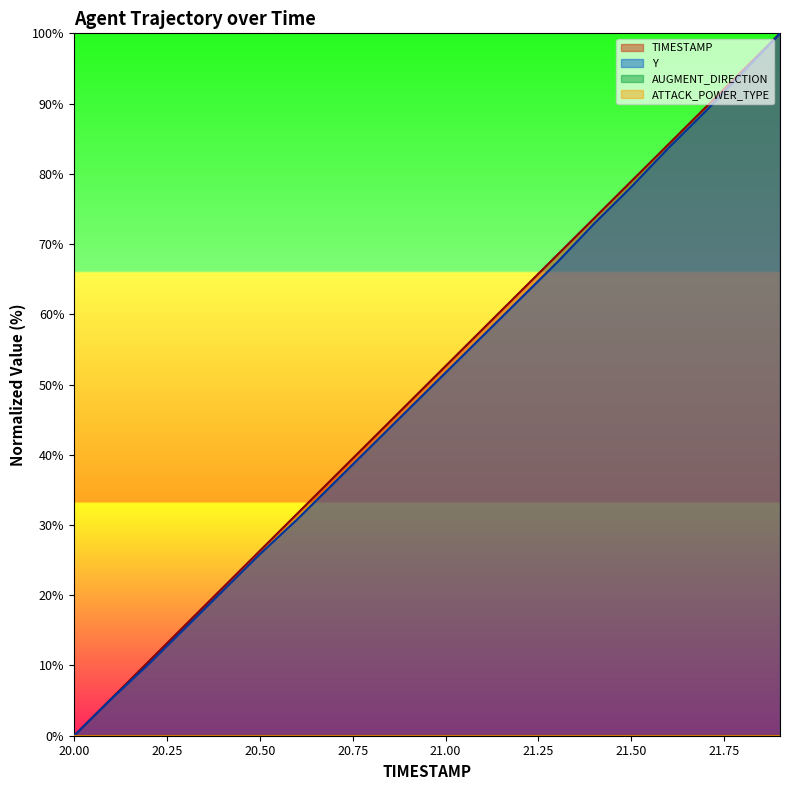

Which has a higher value, 21.1 or 21.3?

21.3